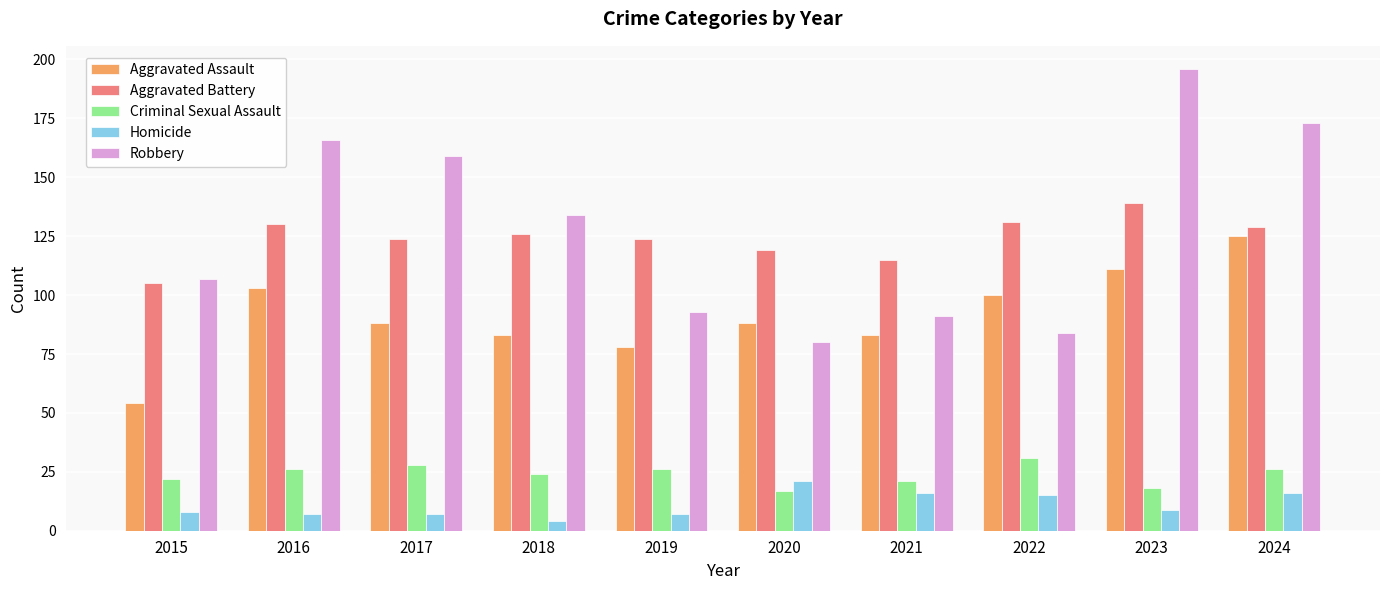

Count the number of categories in the chart.

10